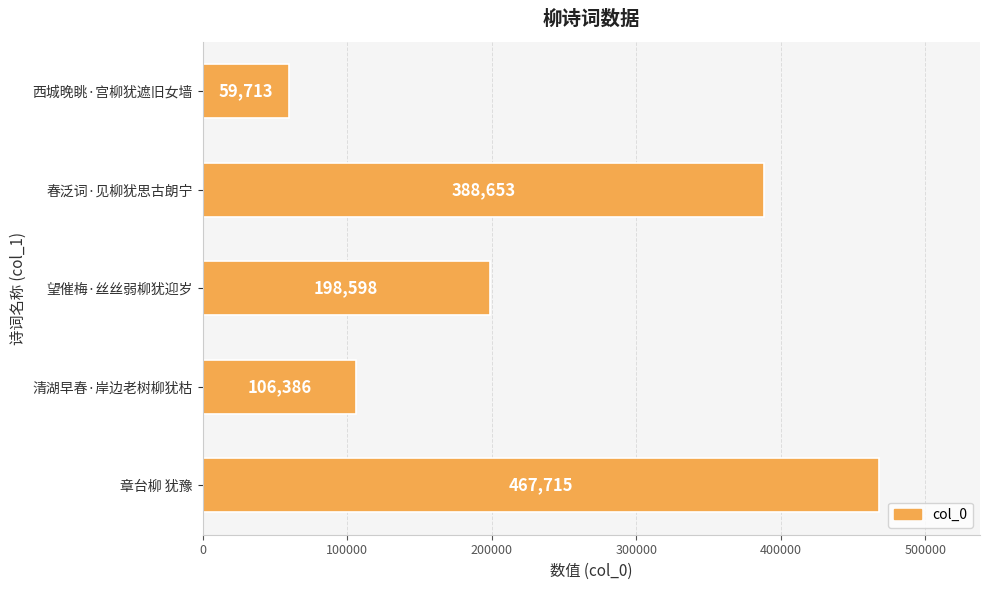

What is the average value?

244213